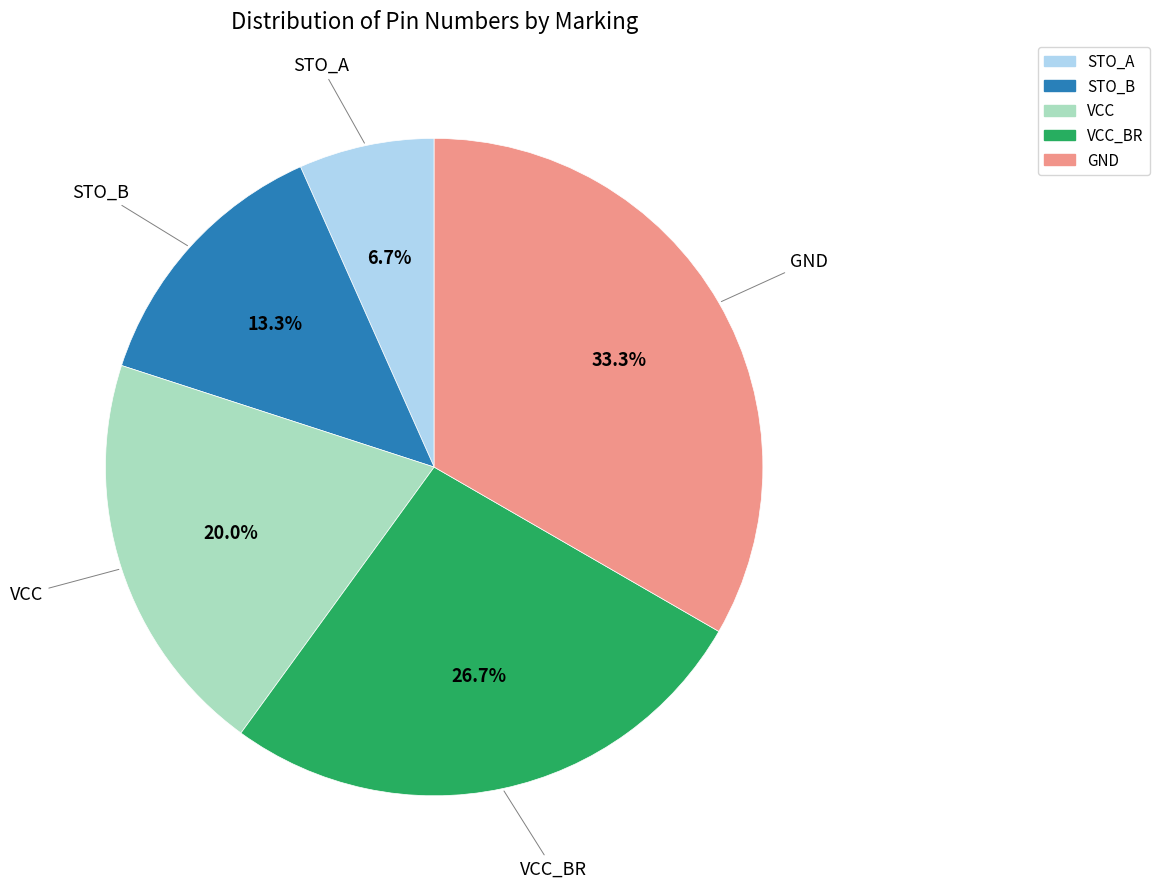

Rank the categories by value from highest to lowest.

GND, VCC_BR, VCC, STO_B, STO_A